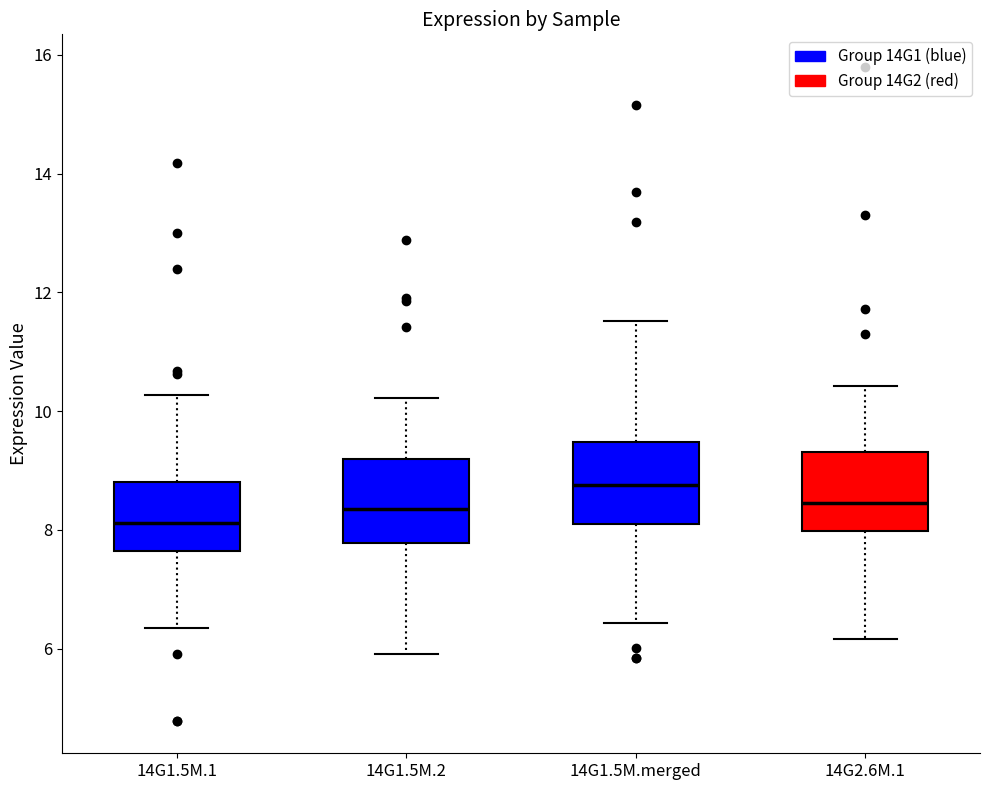

Which box's median line is the highest?

14G1.5M.merged